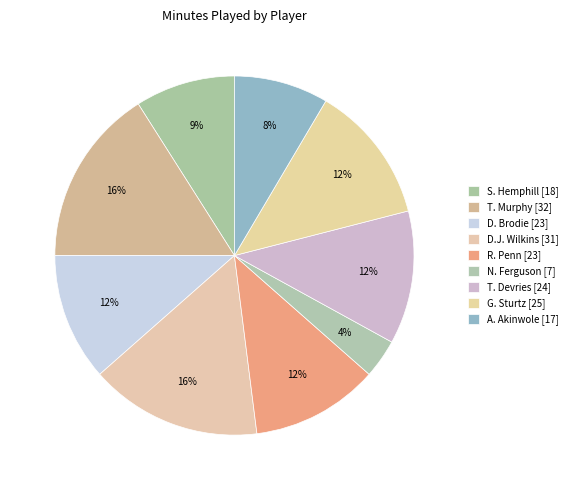

Which category has the smallest portion of the pie?

N. Ferguson